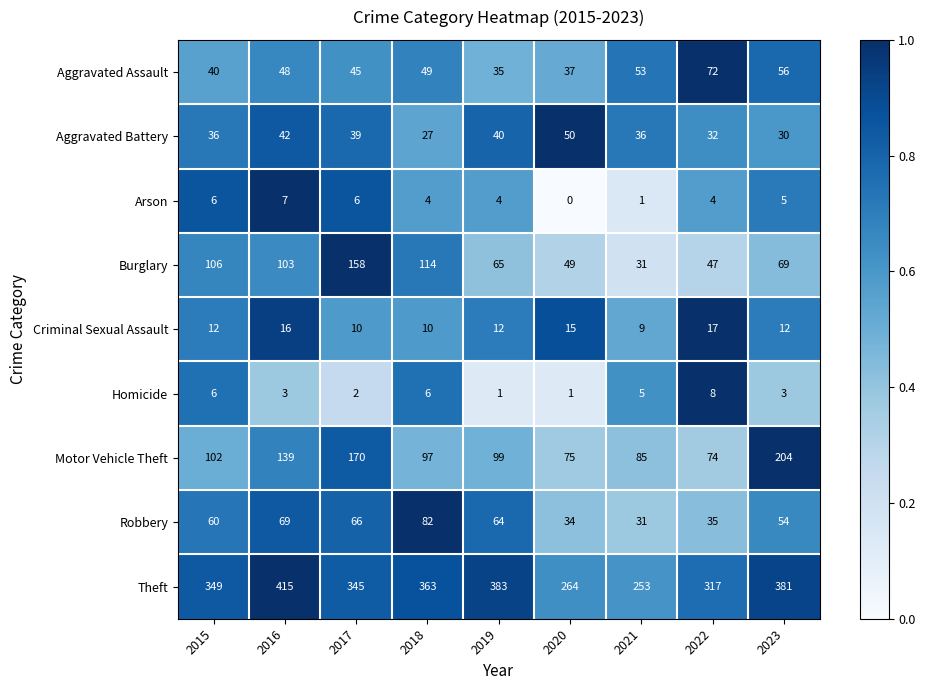

At which category is the sum across all series the highest?

2016